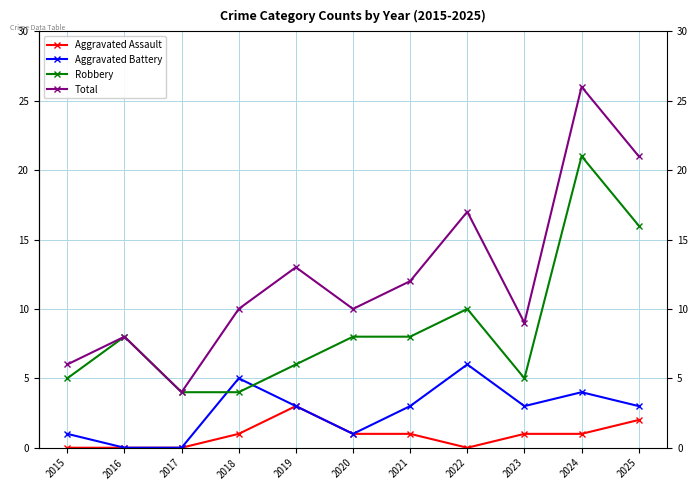

What is the value of the Aggravated Battery point at the 4th from the left?

5